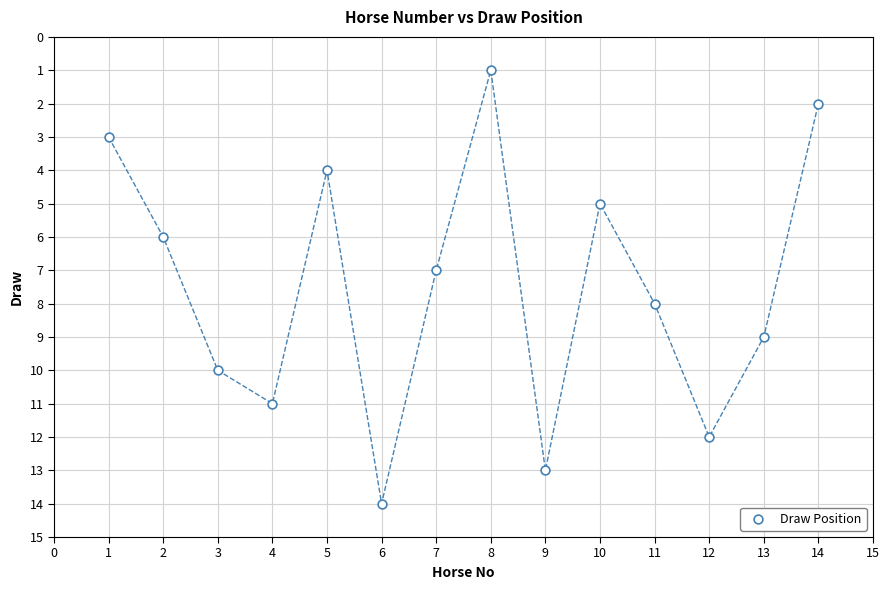

What is the range of X values (max minus min)?

13